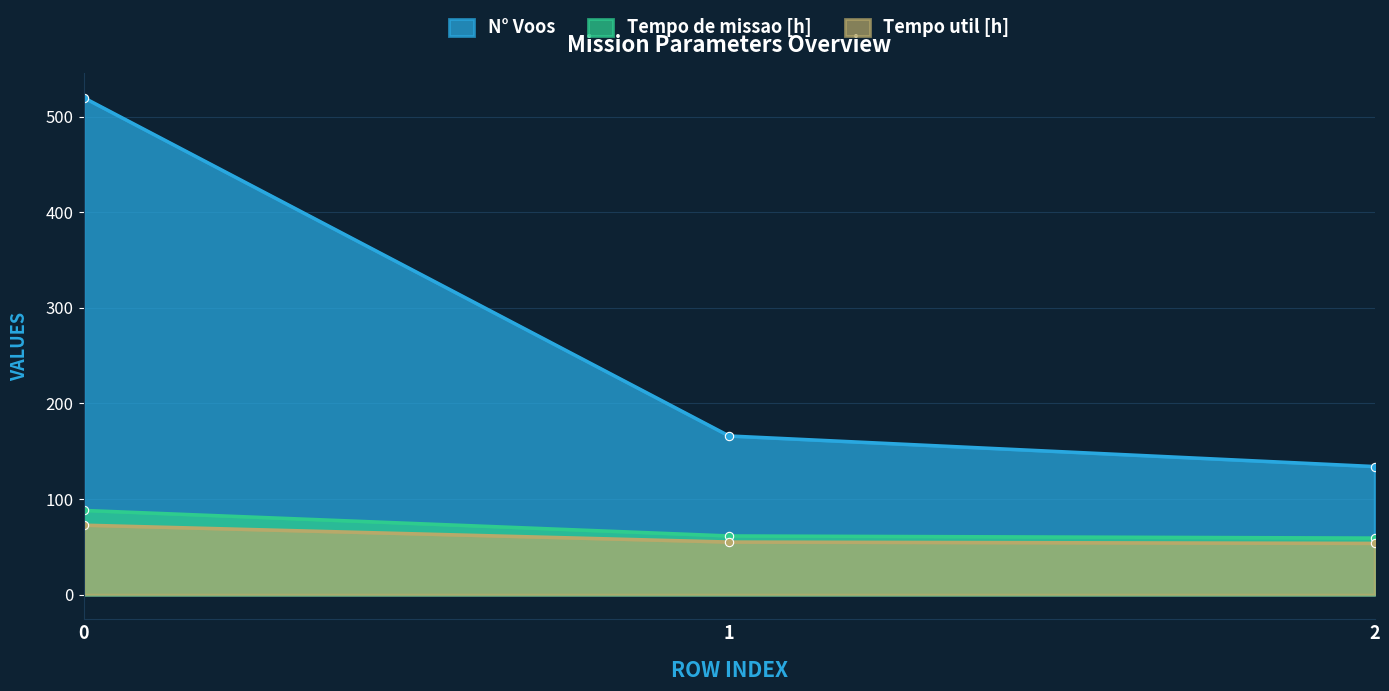

How many lines are shown in the chart?

3